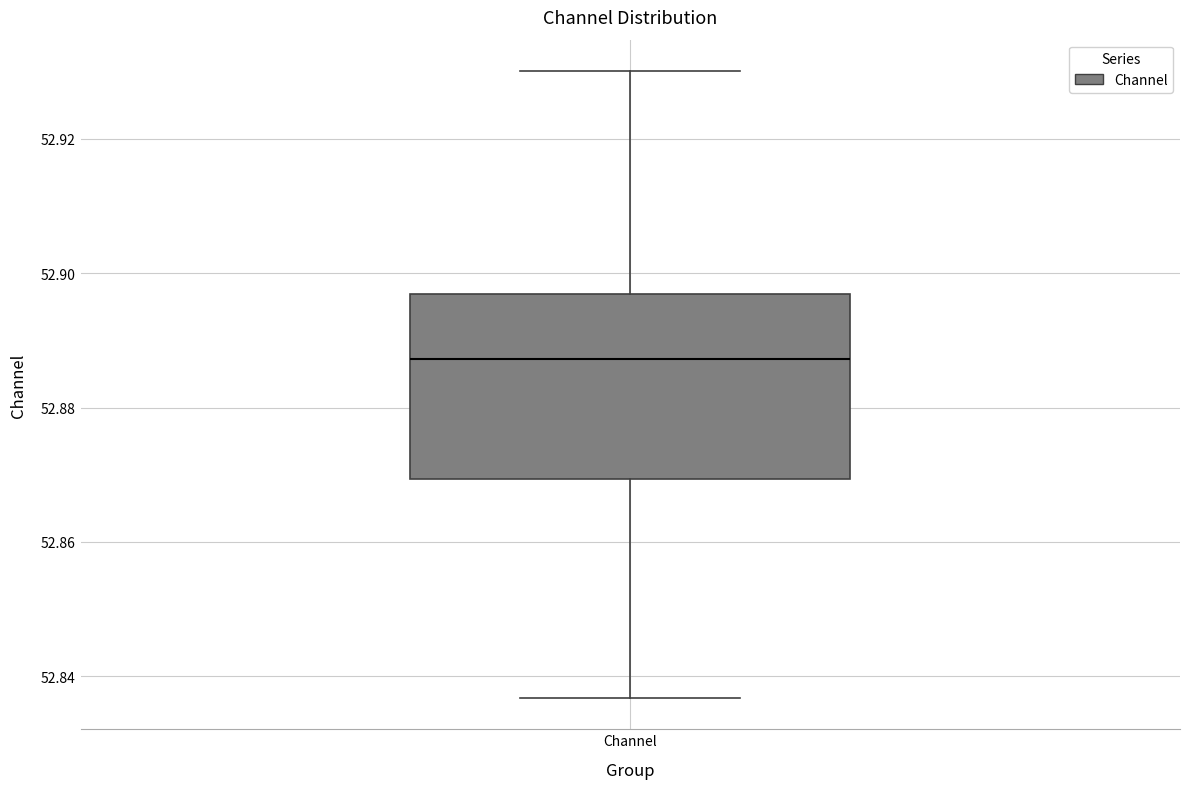

Read this box plot against the y-axis: the position of the median line, the range covered by the box, and the ends of both whiskers. The values are not printed on the chart, so give them approximately, as read against the axis.

median 52.888, box 52.870 to 52.896, whiskers 52.836 to 52.930